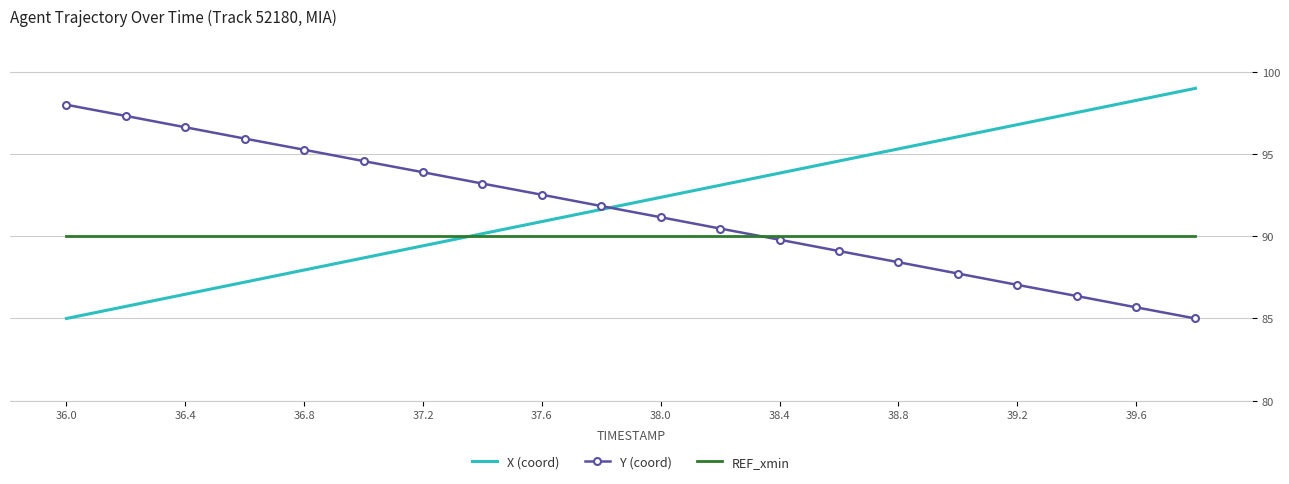

What is the smallest value displayed?

85.0